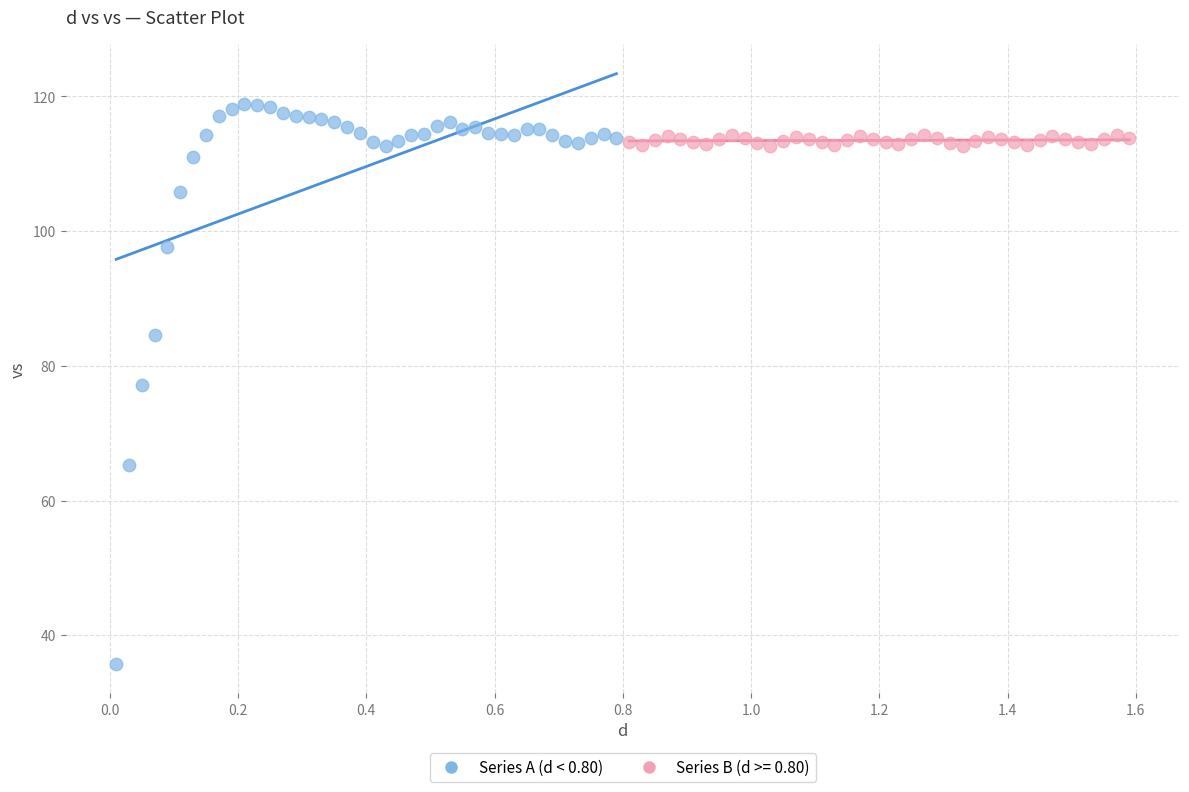

Which series has the widest spread of Y values?

Series A (d < 0.80)